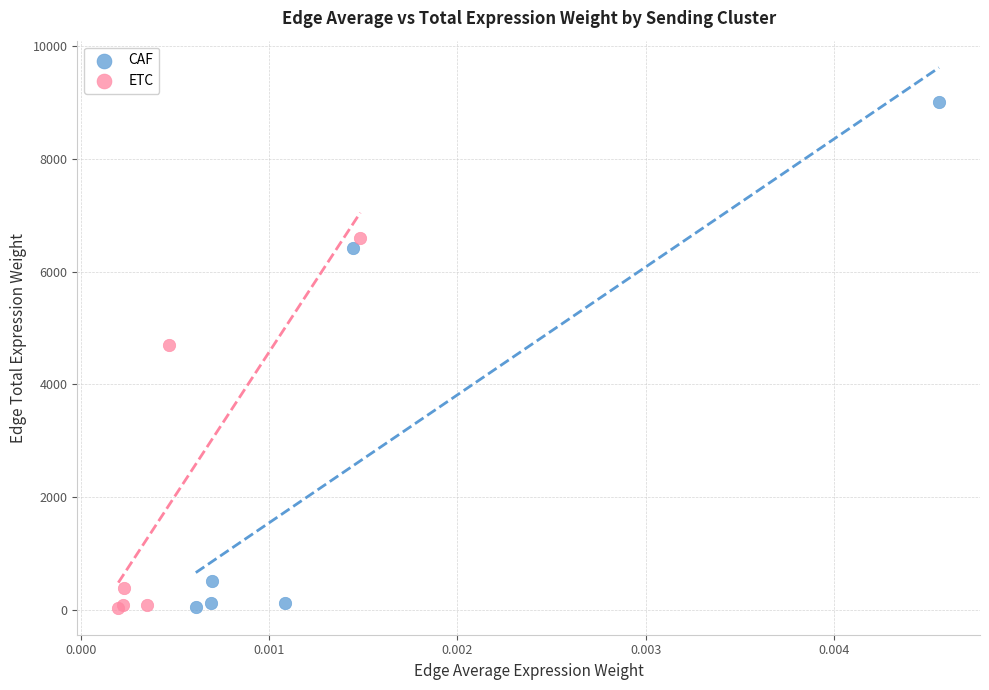

Which series has the largest Y range (max minus min)?

CAF